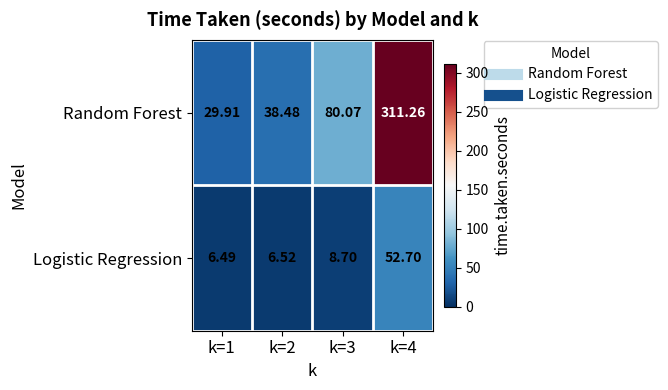

What is the total value across all series at k=4?

364.0